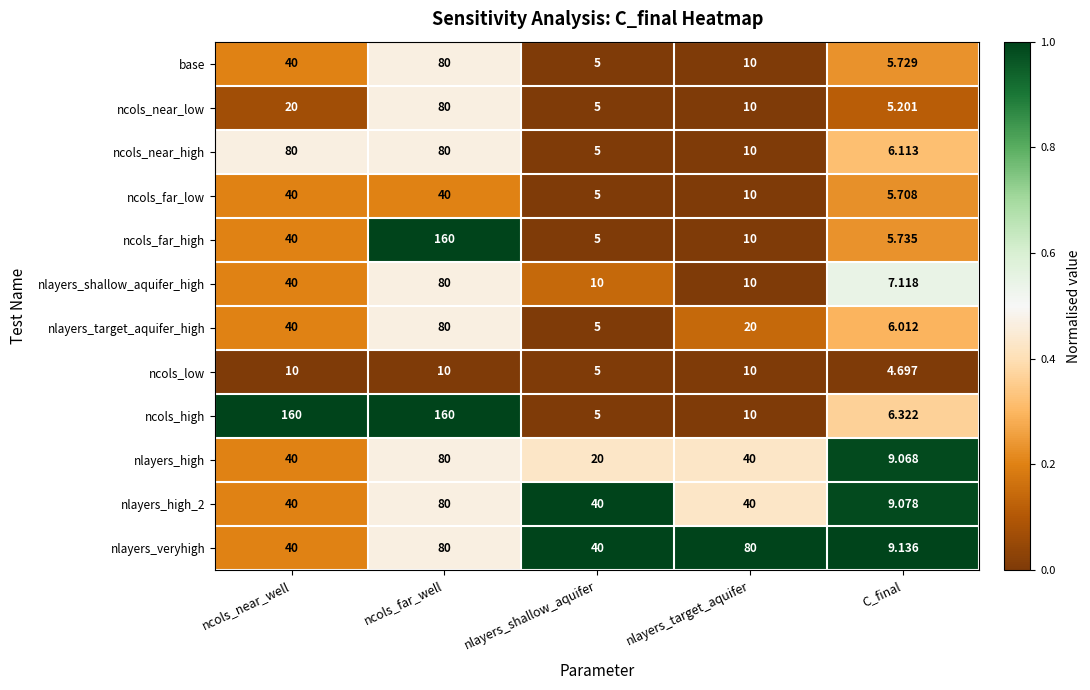

At which label is ncols_low closest to 7?

nlayers_shallow_aquifer